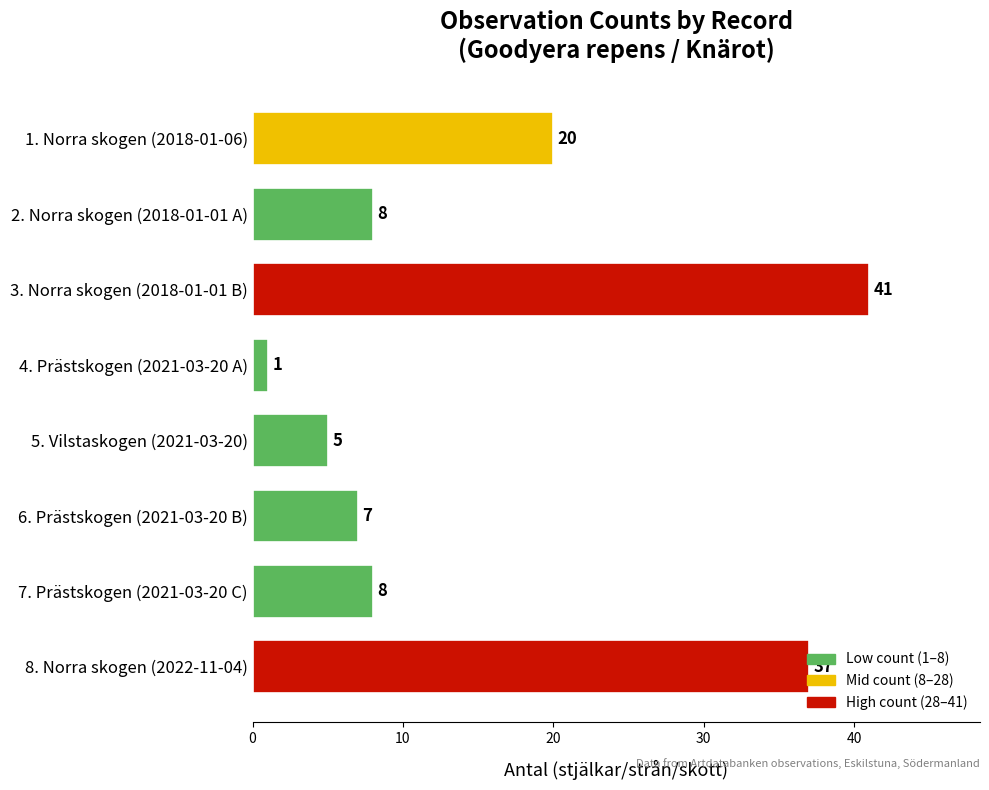

What is the difference between the maximum and minimum values?

40